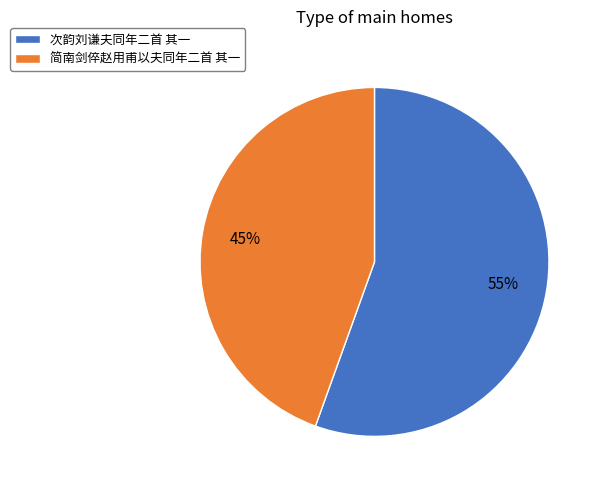

Combined, do 简南剑倅赵用甫以夫同年二首 其一 and 次韵刘谦夫同年二首 其一 account for over 50%?

Yes